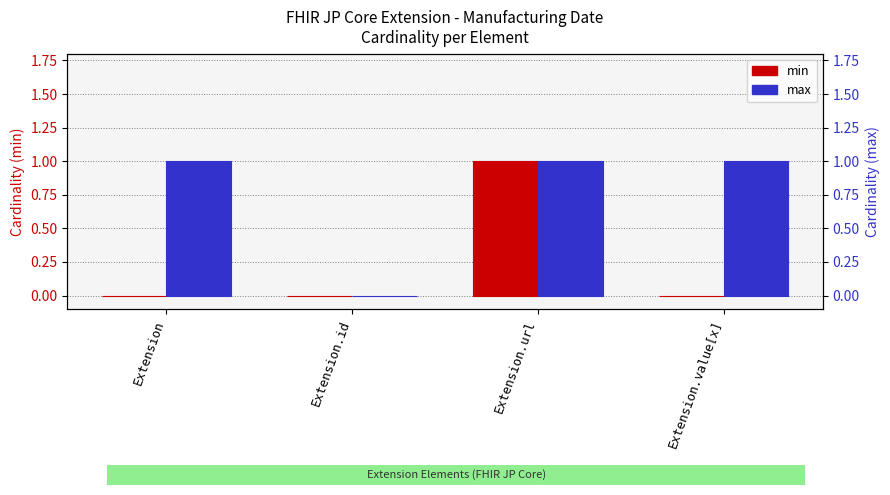

The max series shows 1 at Extension.url. True or false?

False